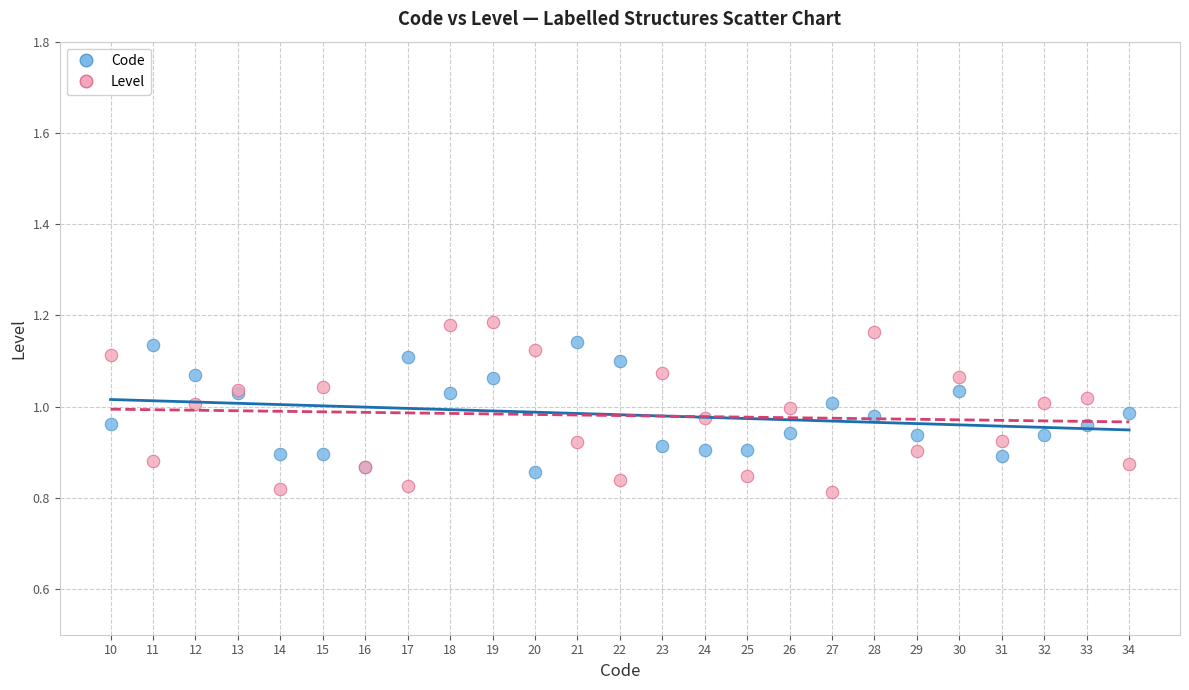

What is the X range (max minus min) for the scatter plot?

24.0